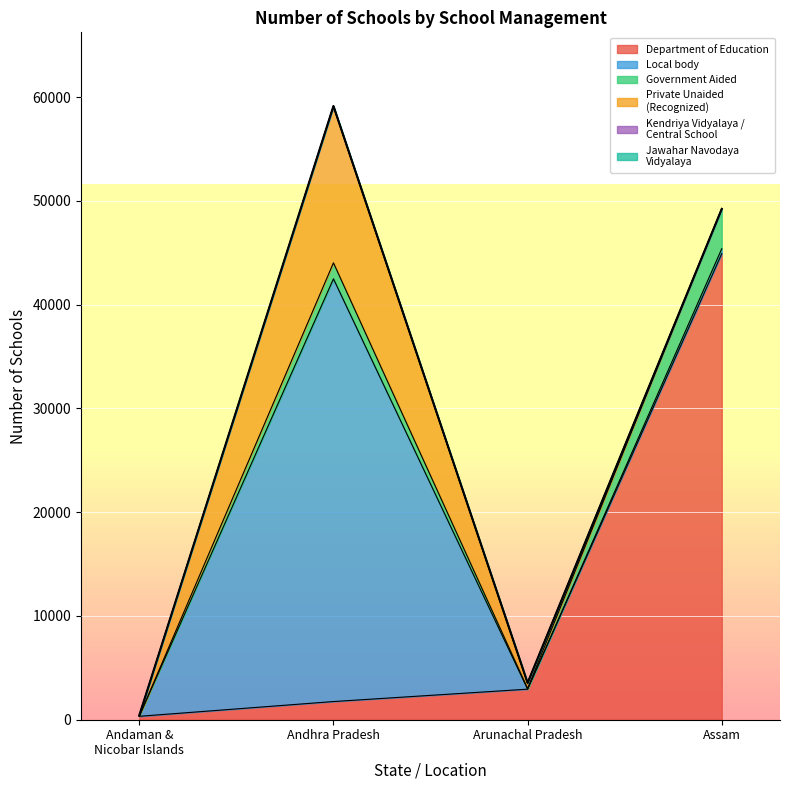

True or false: Government Aided and Kendriya Vidyalaya cross at least once.

False